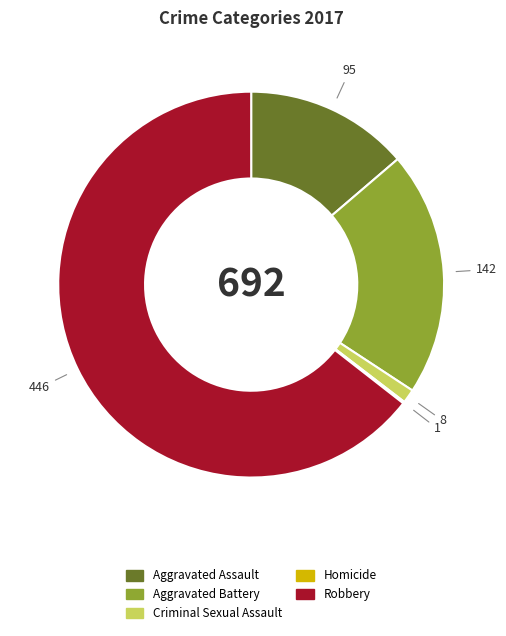

Does any single category account for the majority?

Yes